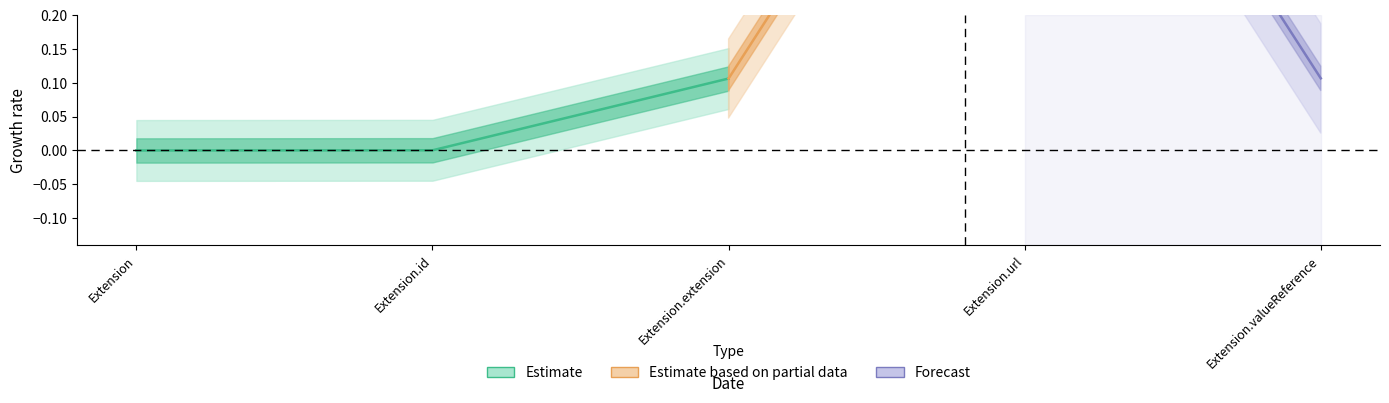

Is it true that Base Min equals 0 at Extension.valueReference?

True